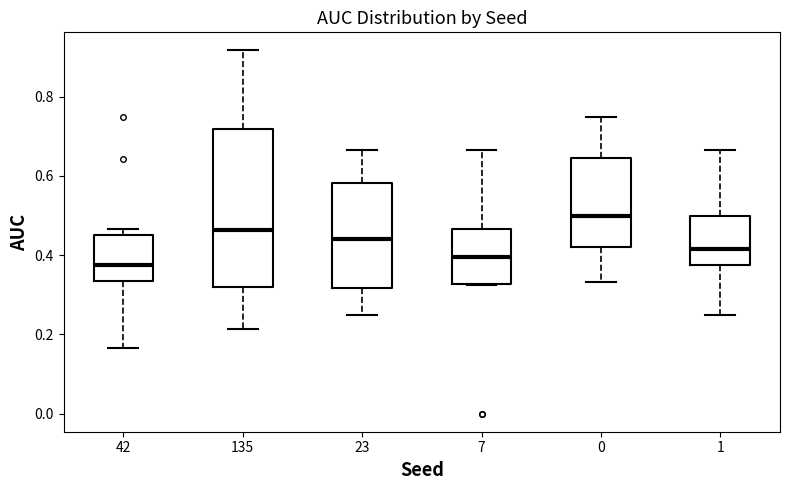

Reading left to right, transcribe this box plot: for each box, give where its median line is, the range the box spans, and where its two whiskers end, as read against the y-axis. The values are not printed on the chart, so give them approximately, as read against the axis.

42: median 0.38, box 0.34 to 0.46, whiskers 0.16 to 0.46 (just above the box's upper edge)
135: median 0.46, box 0.32 to 0.72, whiskers 0.22 to 0.92
23: median 0.44, box 0.32 to 0.58, whiskers 0.26 to 0.66
7: median 0.40, box 0.32 to 0.46, whiskers 0.32 to 0.66
0: median 0.50, box 0.42 to 0.64, whiskers 0.34 to 0.76
1: median 0.42, box 0.38 to 0.50, whiskers 0.26 to 0.66